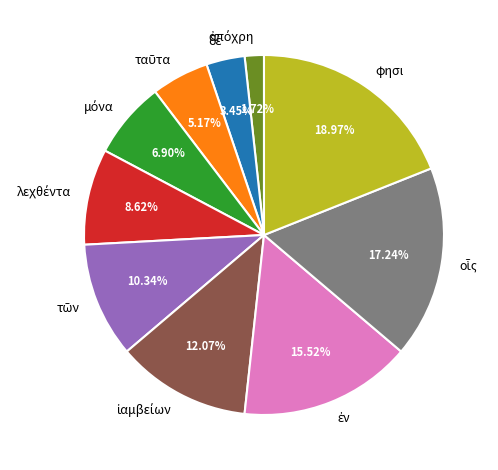

Which slice is the largest?

φησι